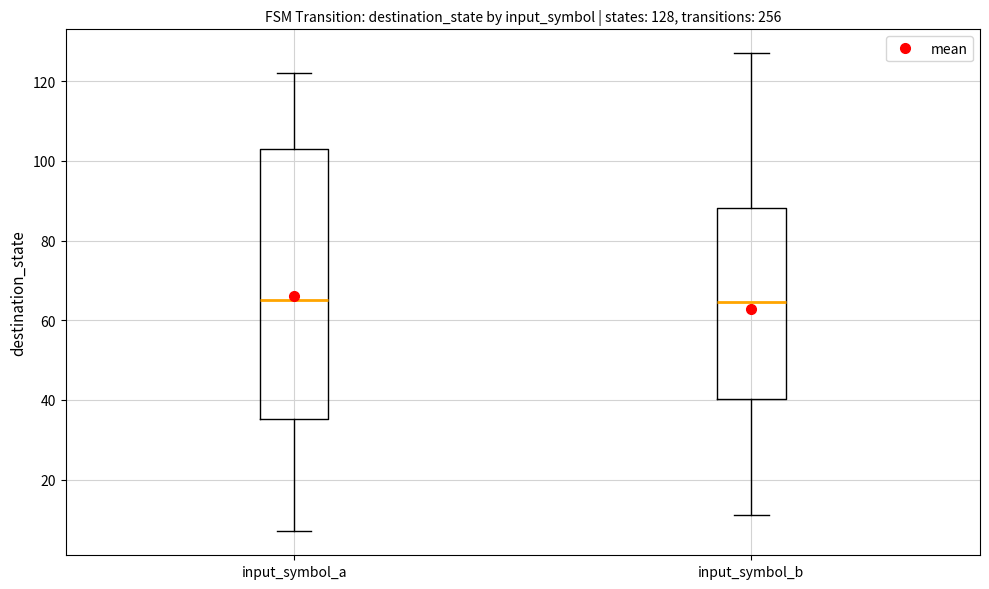

Which box is the tallest, from its lower edge to its upper edge?

input_symbol_a